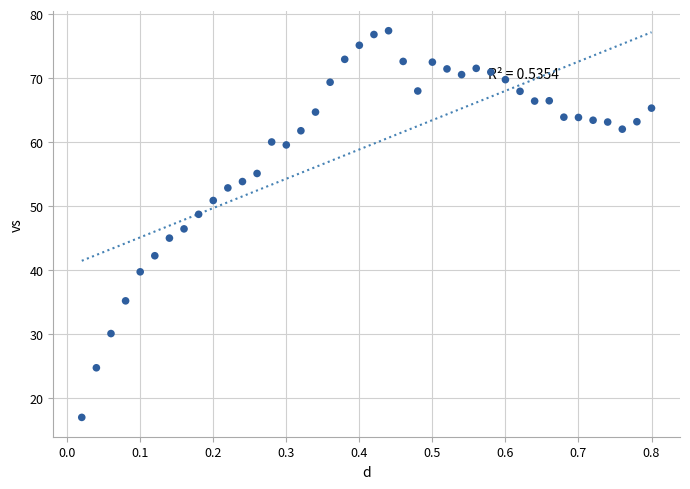

What is the range of Y values (max minus min)?

60.4